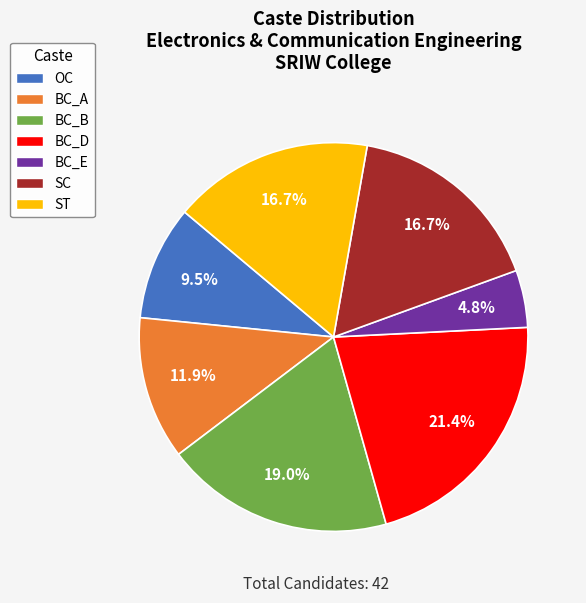

Do OC and BC_B together represent more than half of the pie?

No